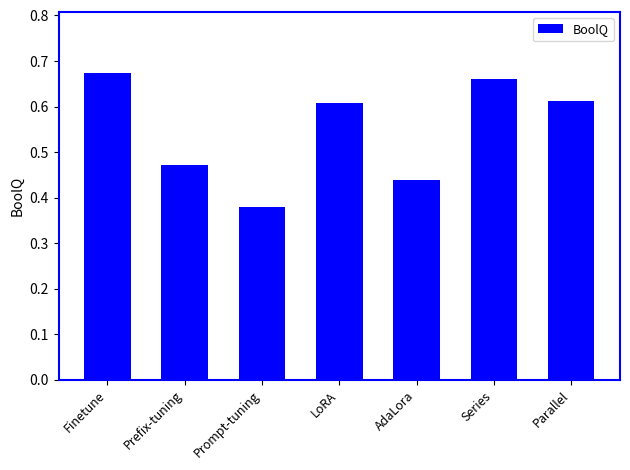

Does the chart contain stacked bars?

No